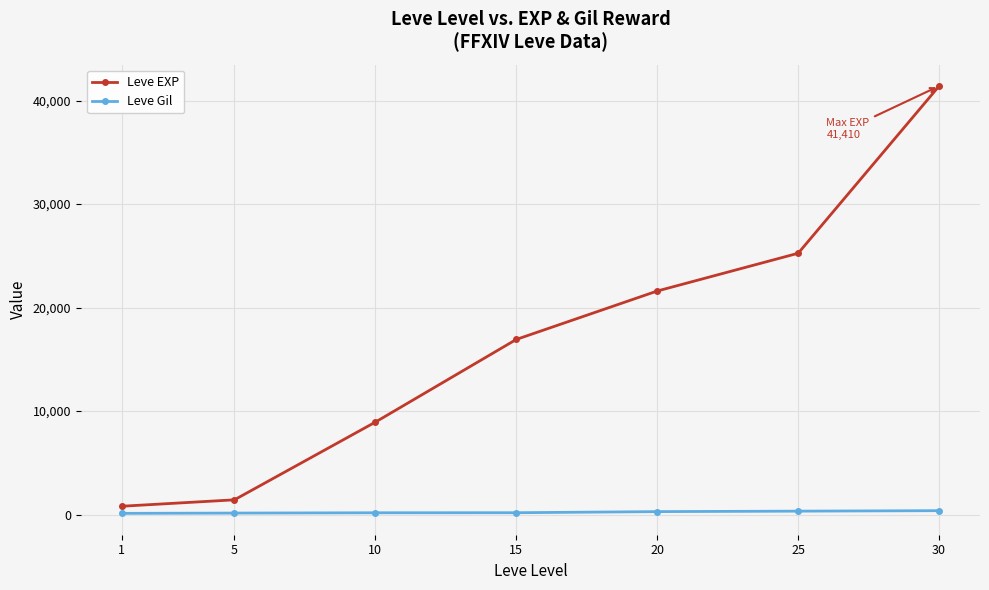

True or false: Leve EXP and Leve Gil cross at least once.

False